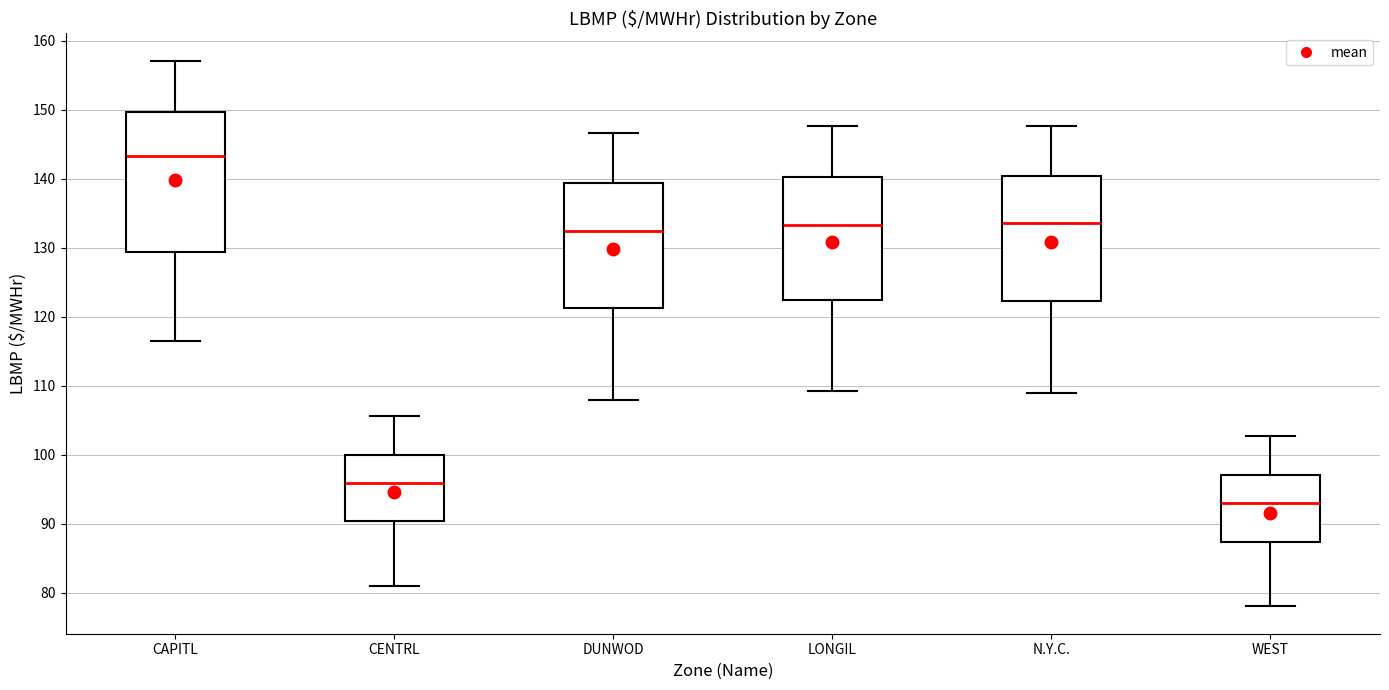

Reading left to right, transcribe this box plot: for each box, give where its median line is, the range the box spans, and where its two whiskers end, as read against the y-axis. The values are not printed on the chart, so give them approximately, as read against the axis.

CAPITL: median 143, box 129 to 150, whiskers 116 to 157
CENTRL: median 96, box 90 to 100, whiskers 81 to 106
DUNWOD: median 132, box 121 to 139, whiskers 108 to 147
LONGIL: median 133, box 122 to 140, whiskers 109 to 148
N.Y.C.: median 134, box 122 to 140, whiskers 109 to 148
WEST: median 93, box 87 to 97, whiskers 78 to 103